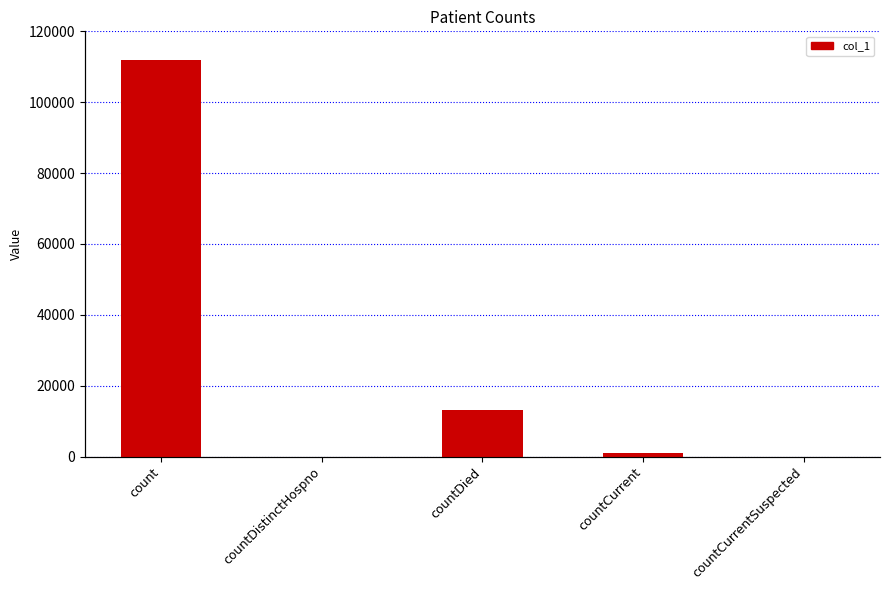

Rank the categories by value from highest to lowest.

count, countDied, countCurrent, countDistinctHospno, countCurrentSuspected